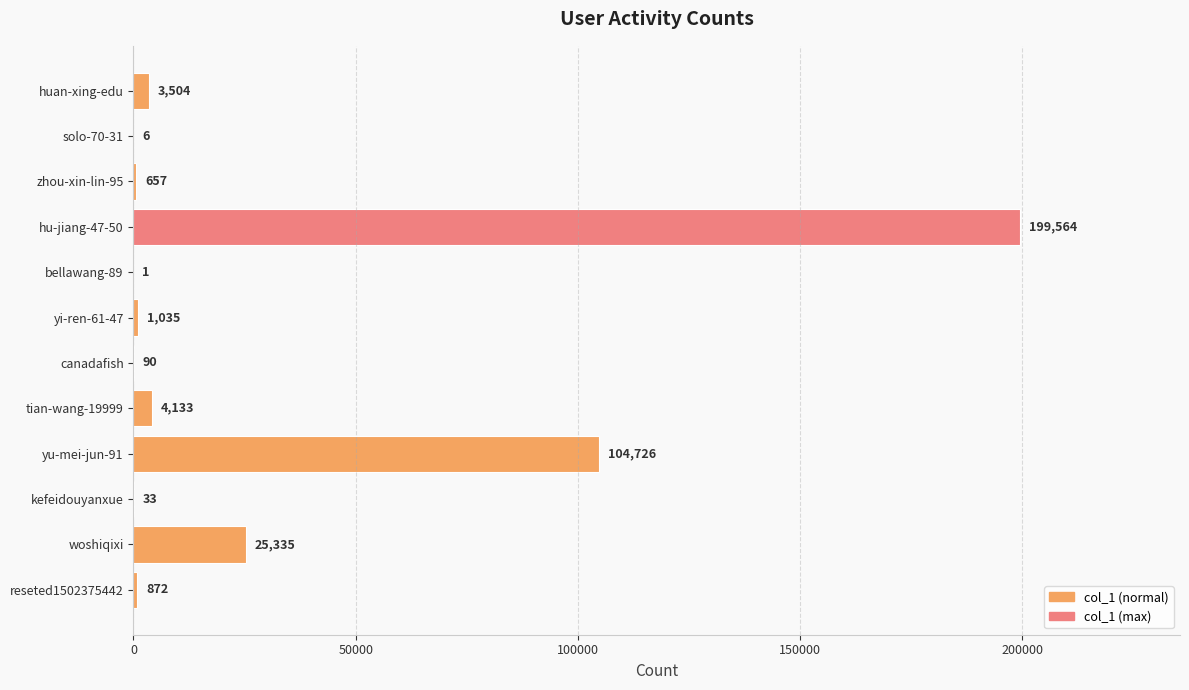

Reading top to bottom, what are all the values shown in this chart?

huan-xing-edu=3504	solo-70-31=6	zhou-xin-lin-95=657	hu-jiang-47-50=199564	bellawang-89=1	yi-ren-61-47=1035	canadafish=90	tian-wang-19999=4133	yu-mei-jun-91=104726	kefeidouyanxue=33	woshiqixi=25335	reseted1502375442=872